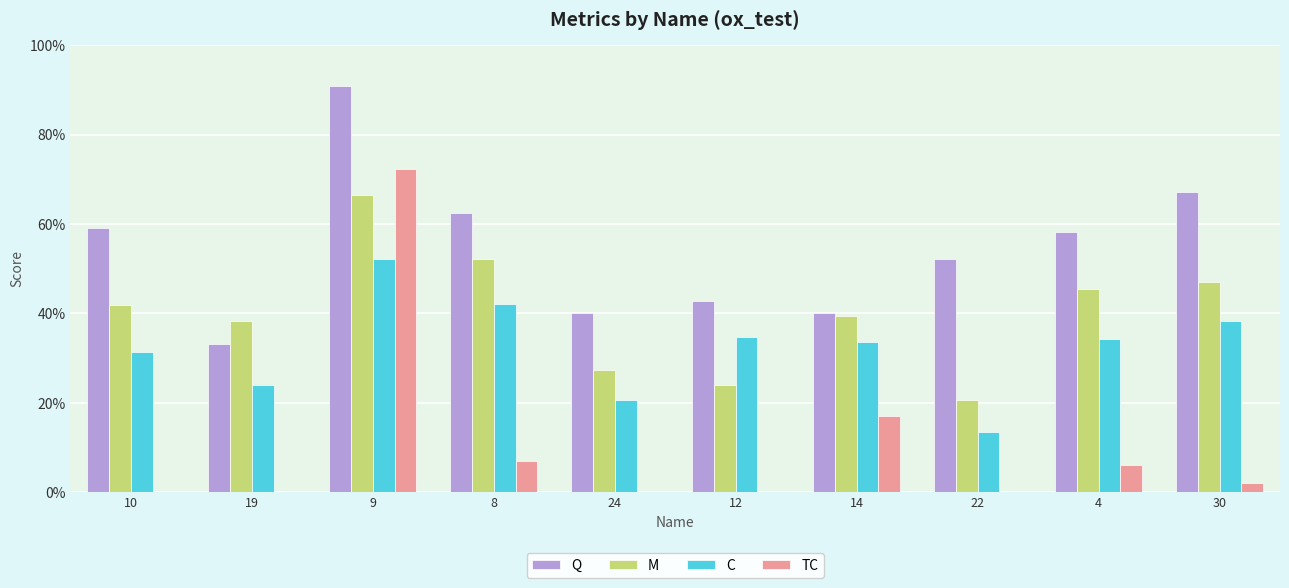

Reading left to right, what are all the values shown in this chart?

Q: 0.6	0.3	0.9	0.6	0.4	0.4	0.4	0.5	0.6	0.7
M: 0.4	0.4	0.7	0.5	0.3	0.2	0.4	0.2	0.5	0.5
C: 0.3	0.2	0.5	0.4	0.2	0.3	0.3	0.1	0.3	0.4
TC: 0.0	0.0	0.7	0.1	0.0	0.0	0.2	0.0	0.1	0.0